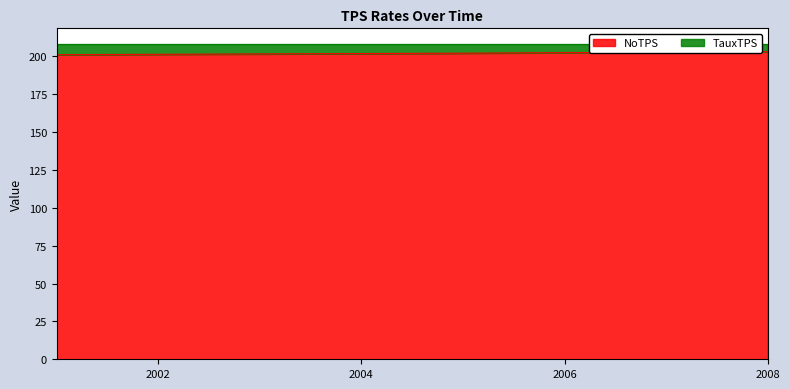

What is the minimum value for NoTPS?

201